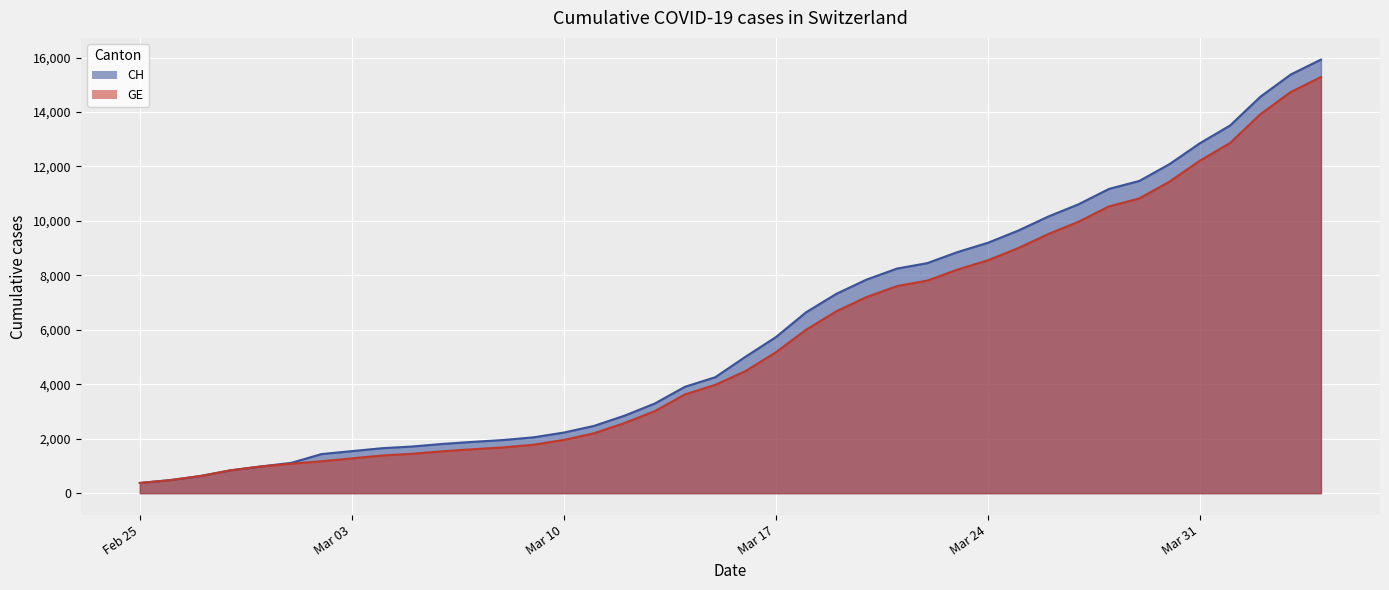

True or false: GE and CH intersect in this chart.

False